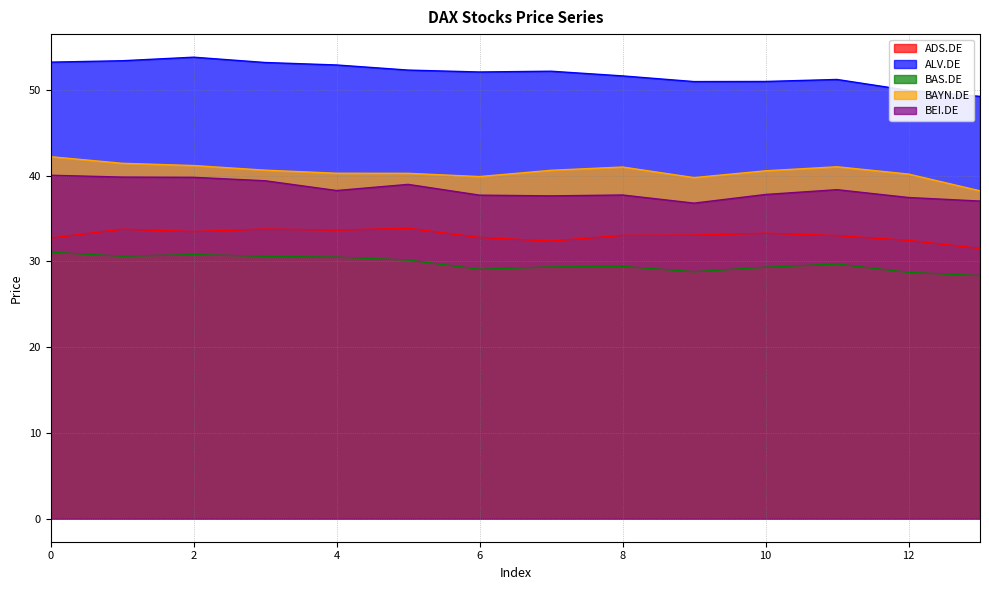

How many data points in BAS.DE are above 29?

11